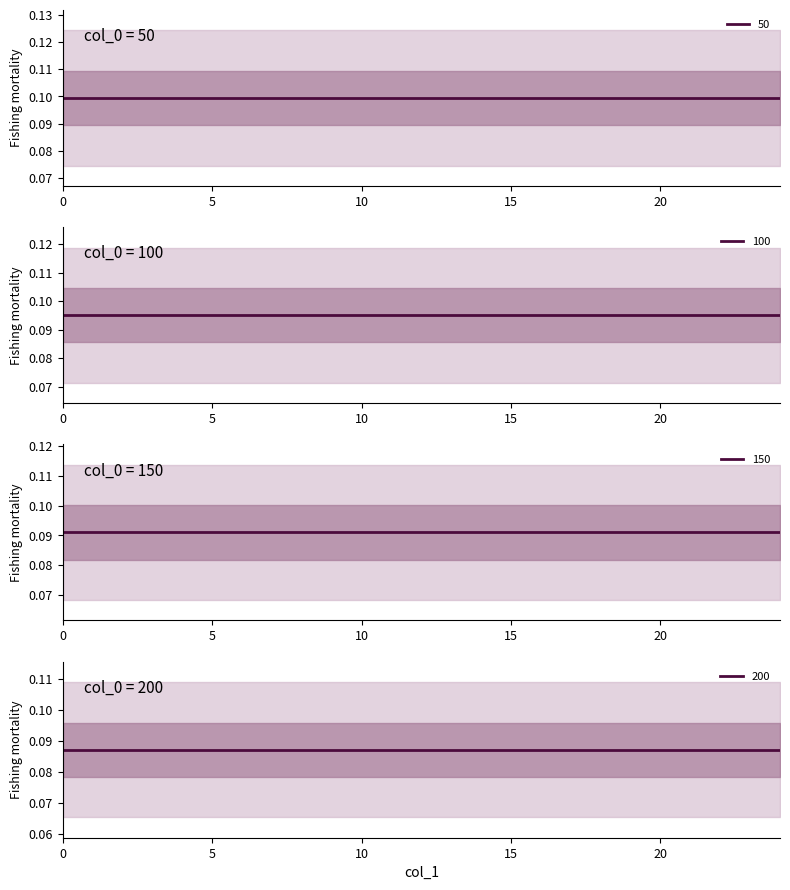

Which series has the largest total across all categories?

50